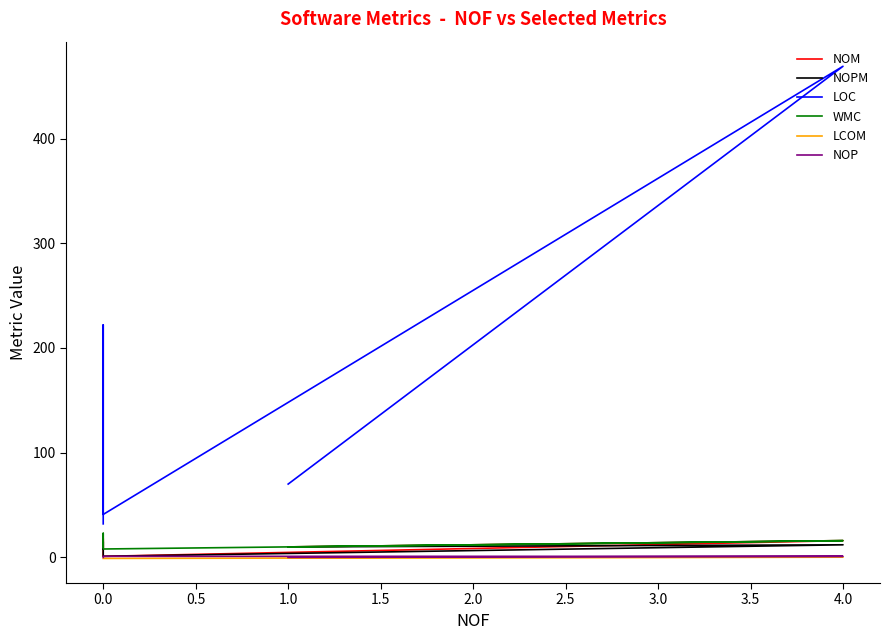

What is the highest value of the NOM series?

18.0